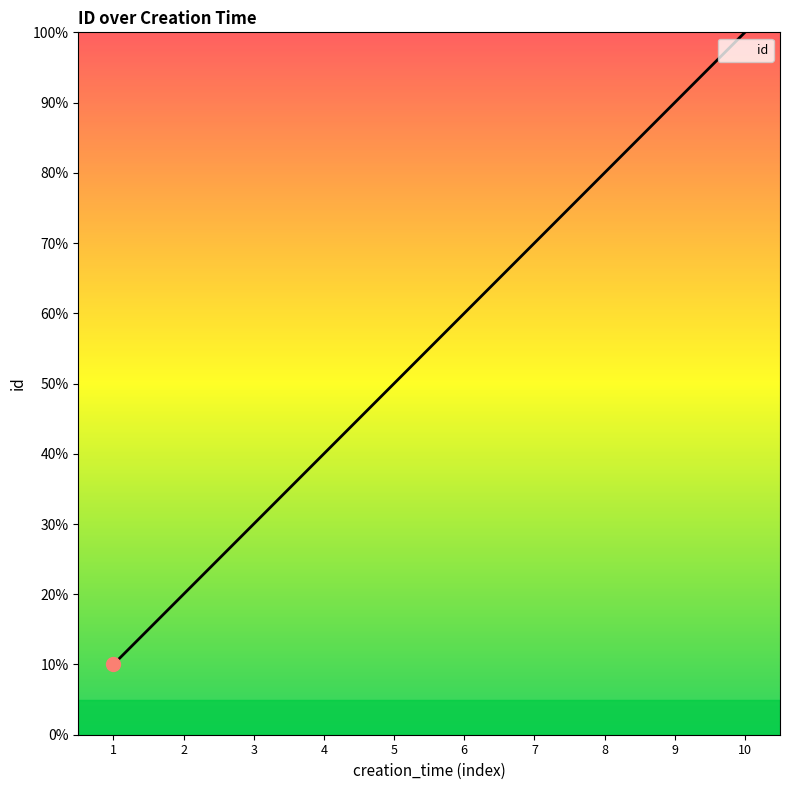

What is the difference between the maximum and second lowest values?

8